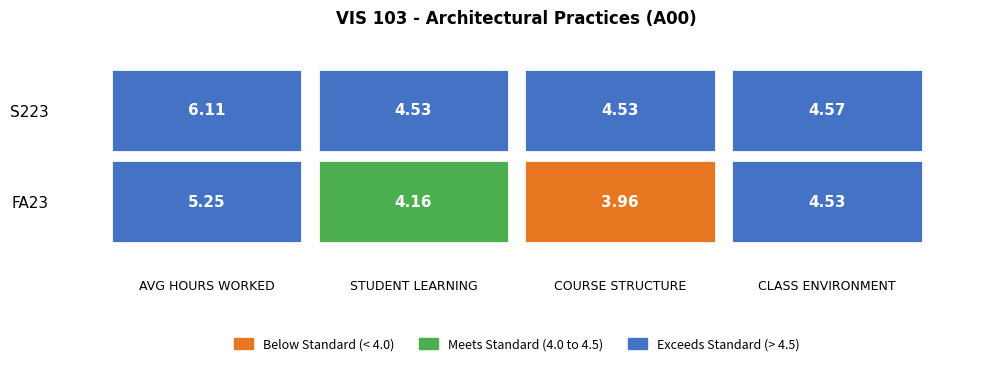

Rank the series by their maximum value, from highest to lowest.

S223, FA23